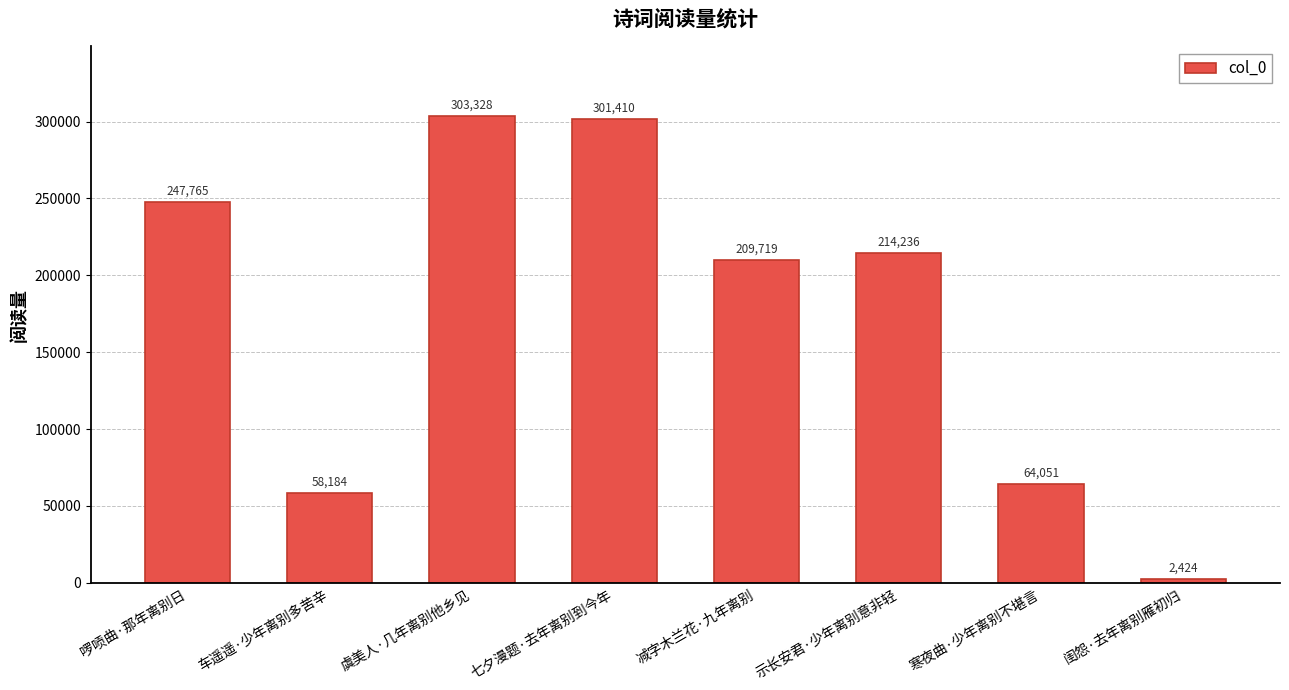

What is the sum of all values?

1401117